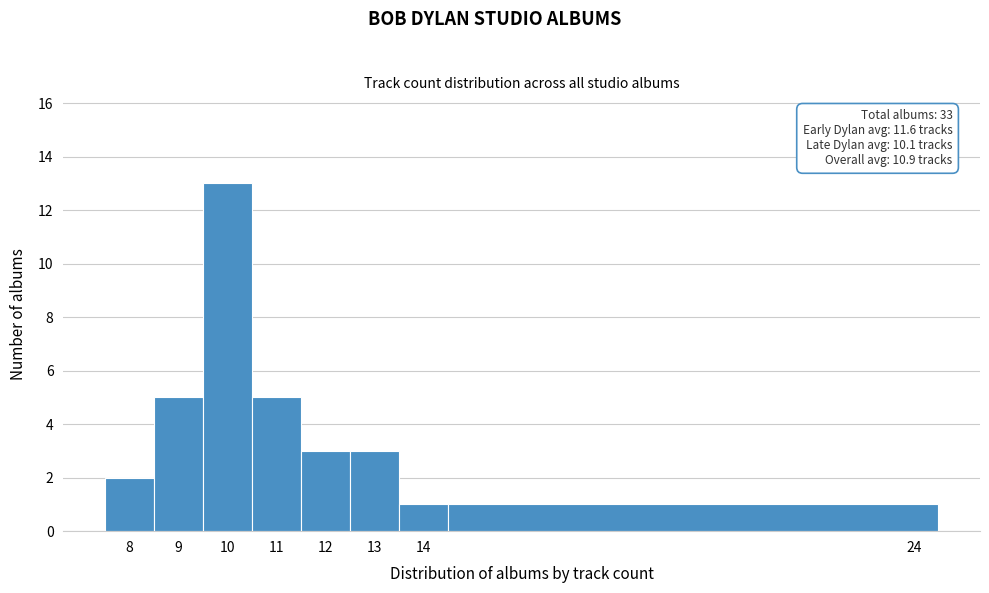

Which range on the x-axis has the tallest bar?

9.5 to 10.5